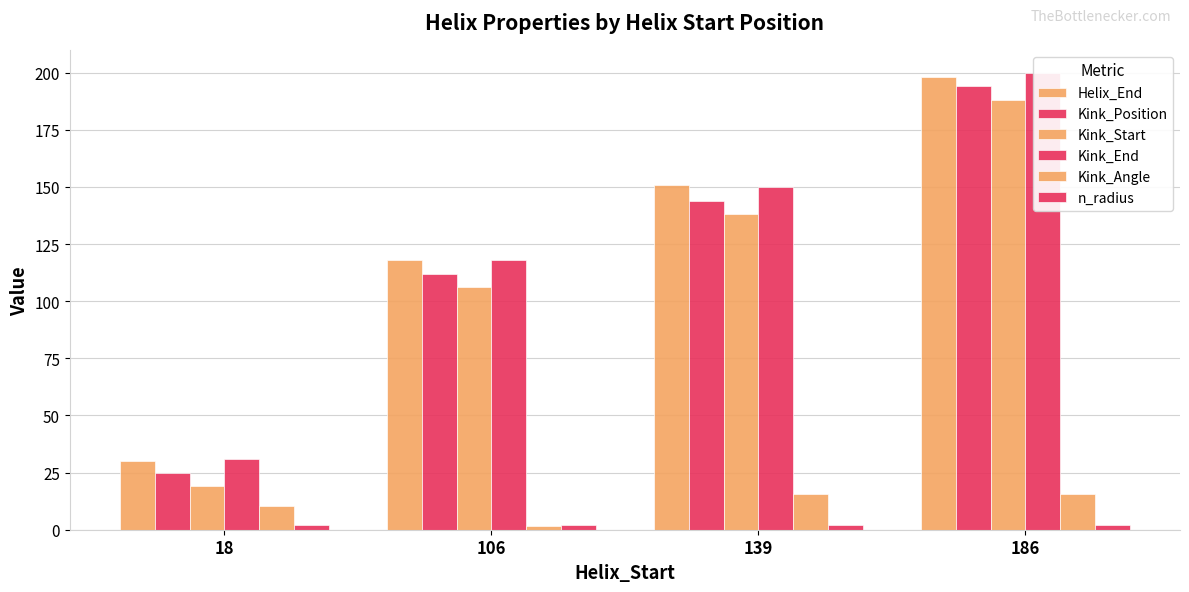

What is the difference between the maximum and minimum values in the Kink_End series?

169.0